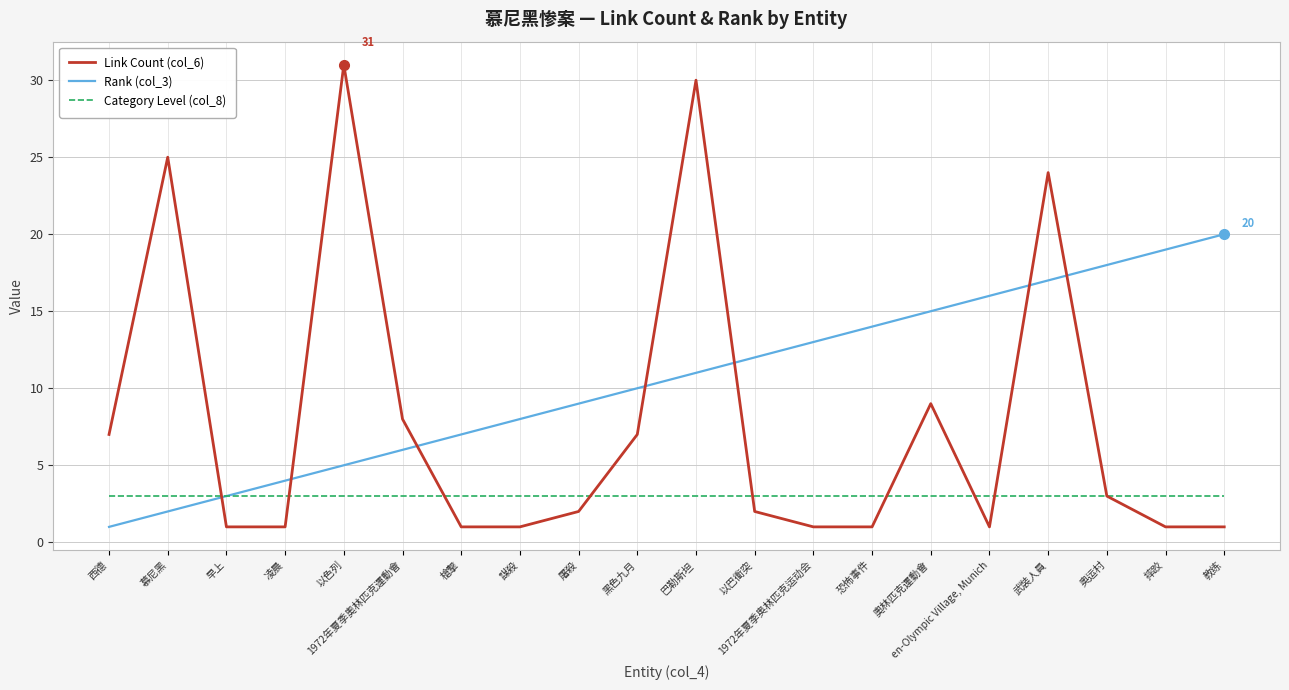

Rank the series by their average value, from lowest to highest.

Category Level (col_8), Link Count (col_6), Rank (col_3)